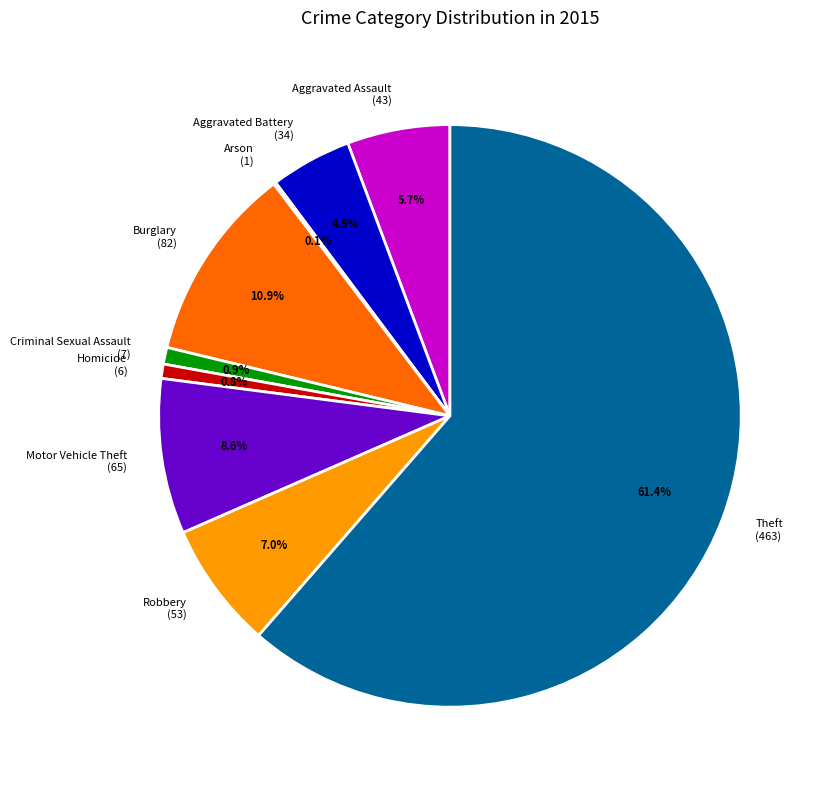

To the nearest percent, what portion does Criminal Sexual Assault represent?

1%